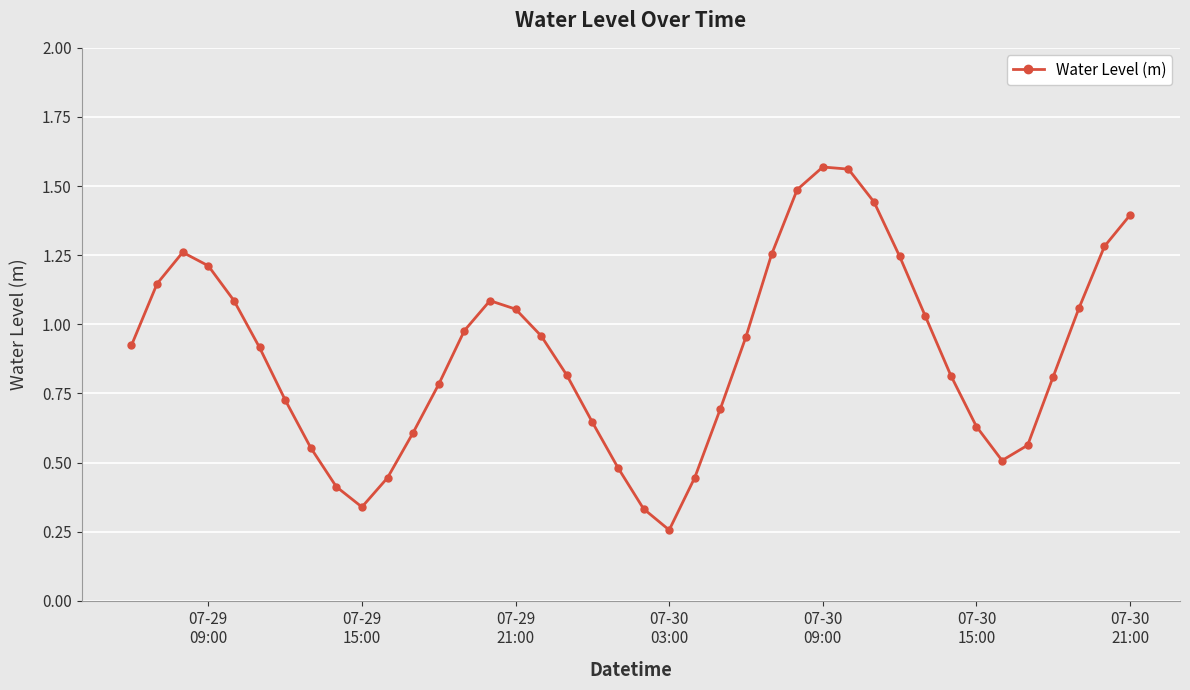

How many lines are shown in the chart?

1